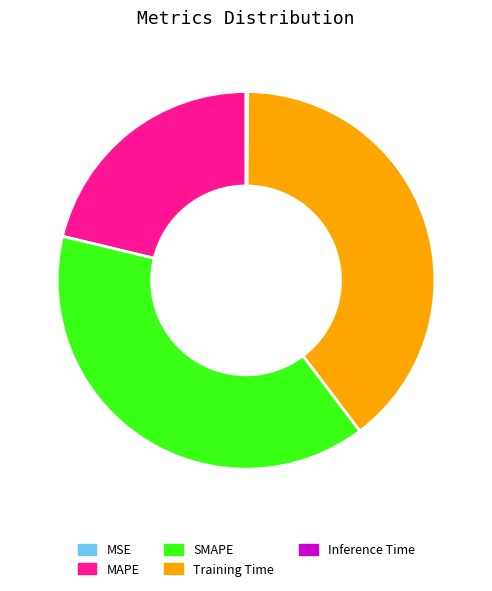

The SMAPE slice represents 47% of the pie. True or false?

False